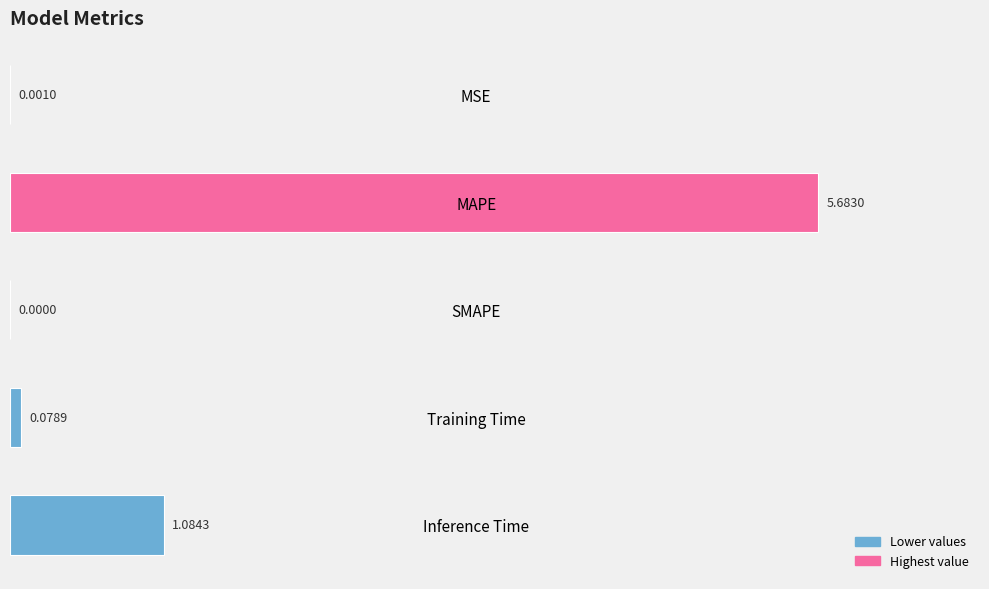

Count the number of categories in the chart.

5